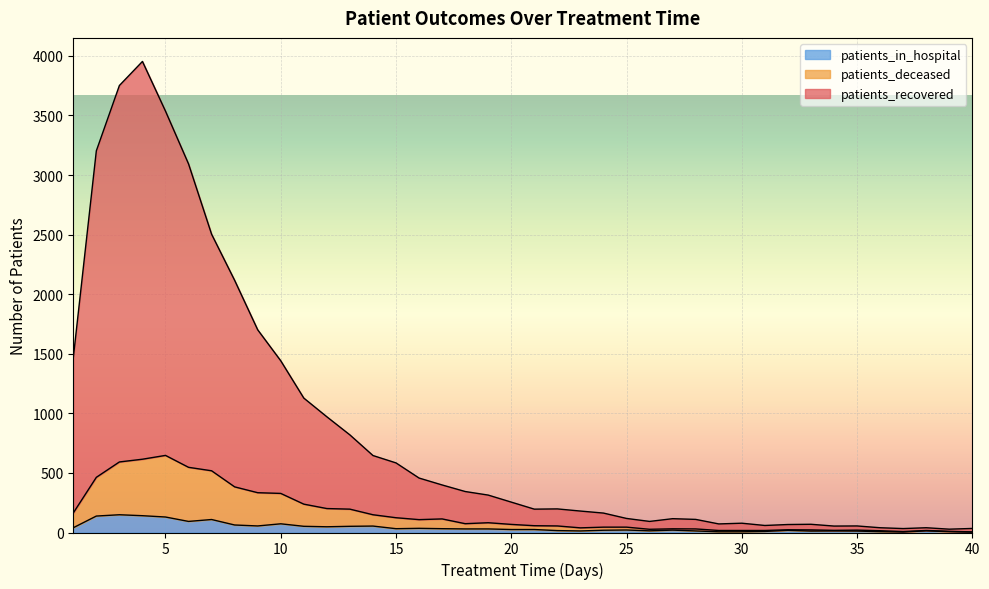

What are all the series names shown in the legend?

patients_in_hospital, patients_deceased, patients_recovered